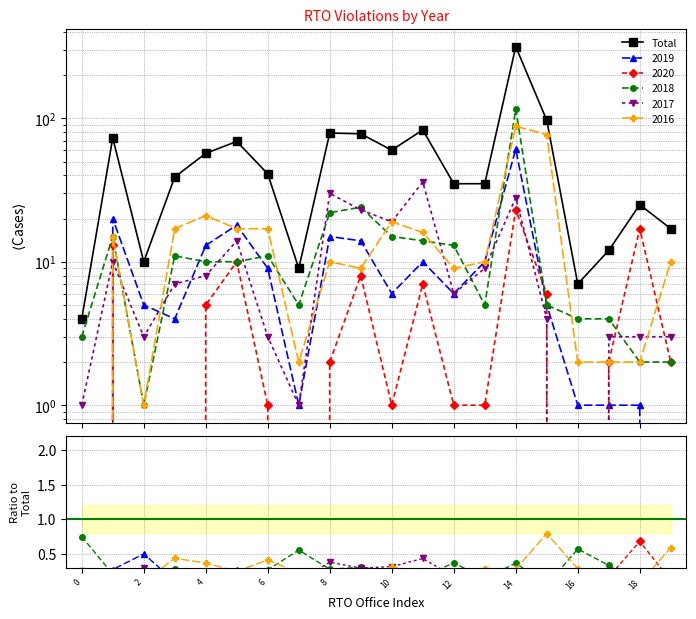

What is the label of the 10th point from the right?

10